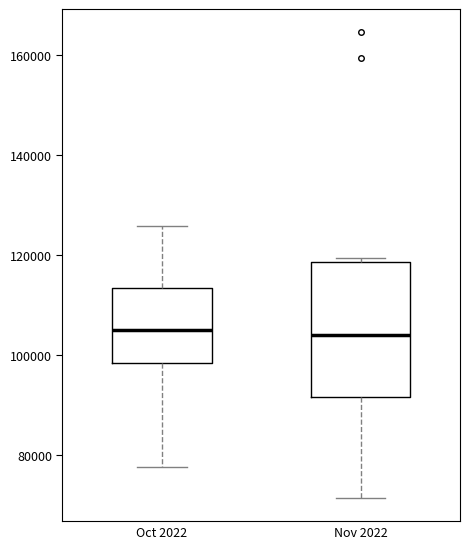

Reading left to right, read every box against the y-axis: the position of its median line, the range the box covers, and the ends of its whiskers. The values are not printed on the chart, so give them approximately, as read against the axis.

Oct 2022: median 104000, box 98000 to 114000, whiskers 78000 to 126000
Nov 2022: median 104000, box 92000 to 118000, whiskers 72000 to 120000